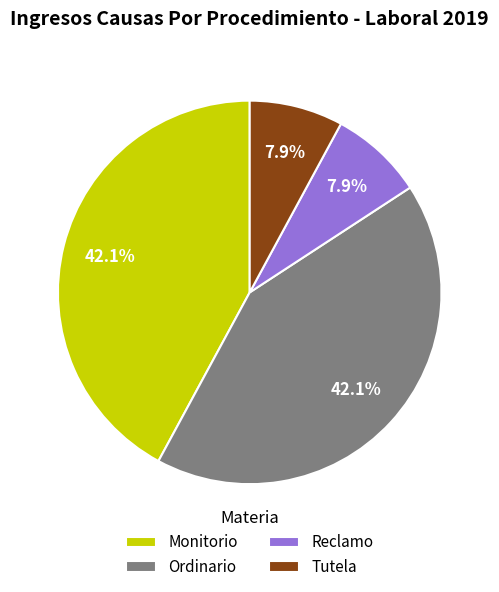

Is there a majority slice in this chart?

No